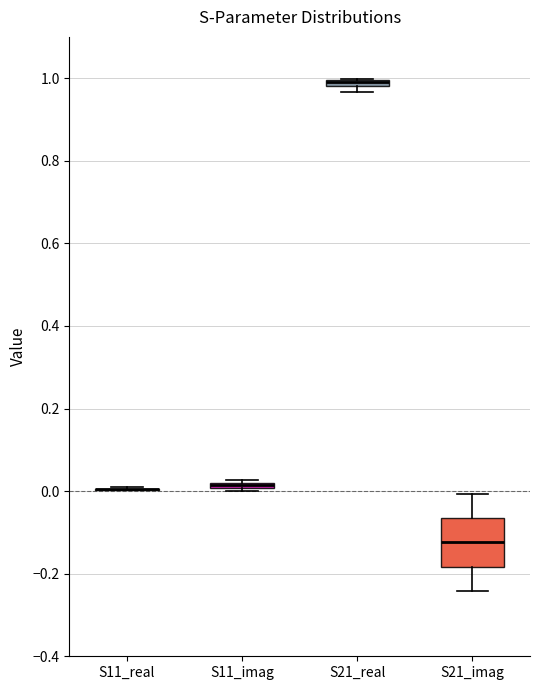

Which box is the tallest, from its lower edge to its upper edge?

S21_imag